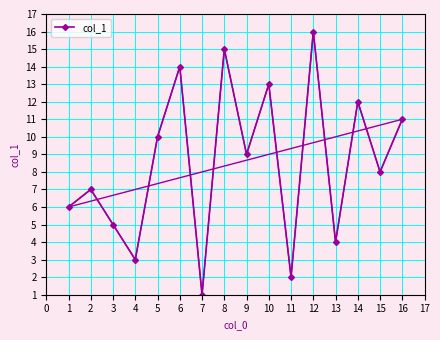

Is it true that col_1 equals 9 at 9?

True